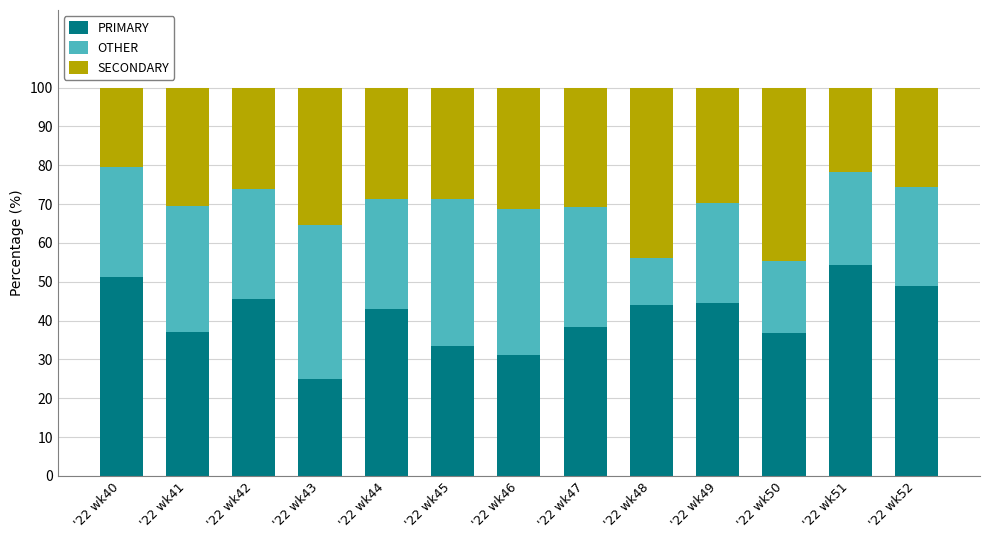

What is the total value across all series at '22 wk45?

100.0